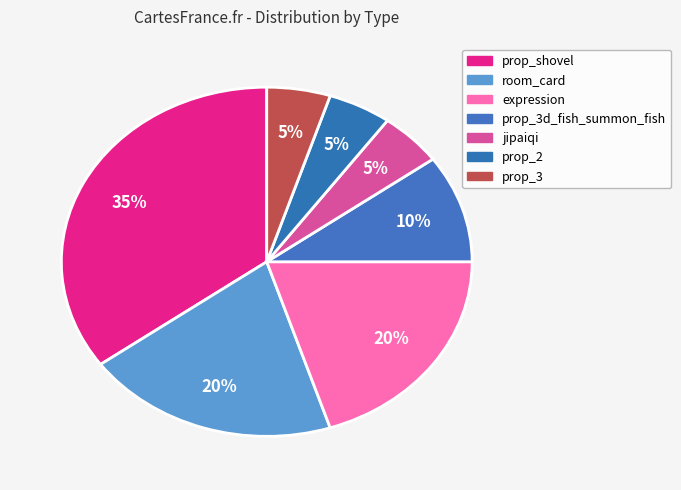

Does any single category account for the majority?

No